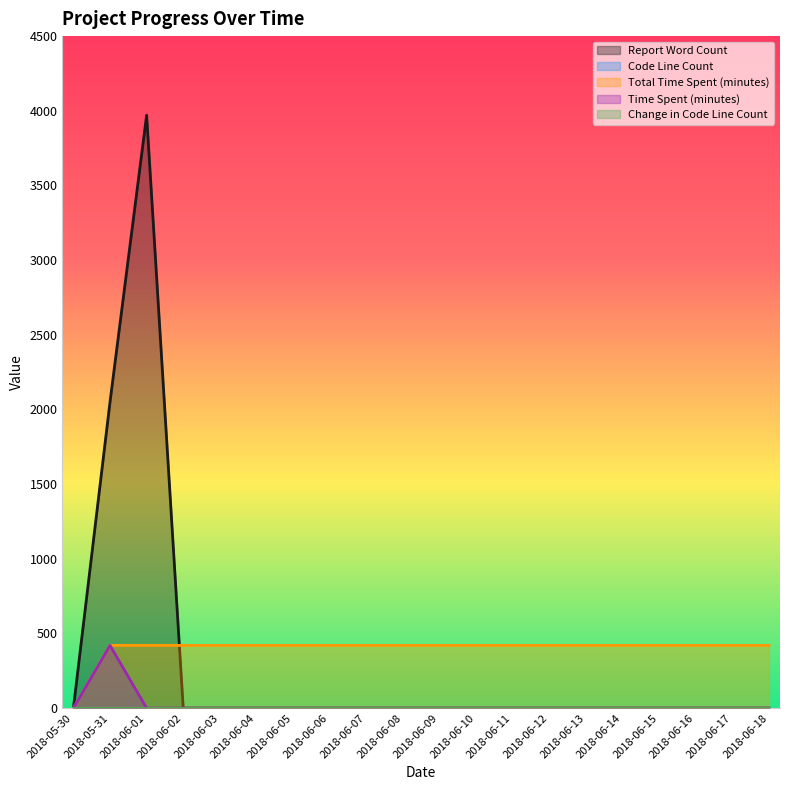

What is the label of the 10th point from the left?

2018-06-08